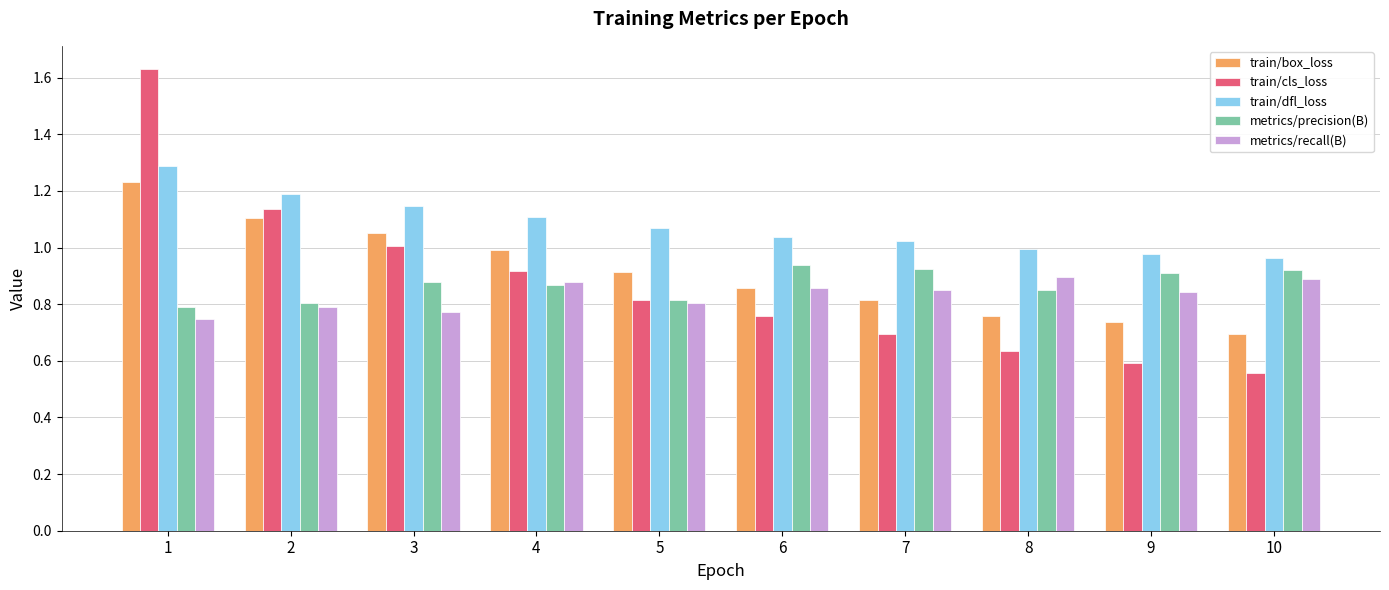

The train/box_loss series shows 0.8 at 7. True or false?

True